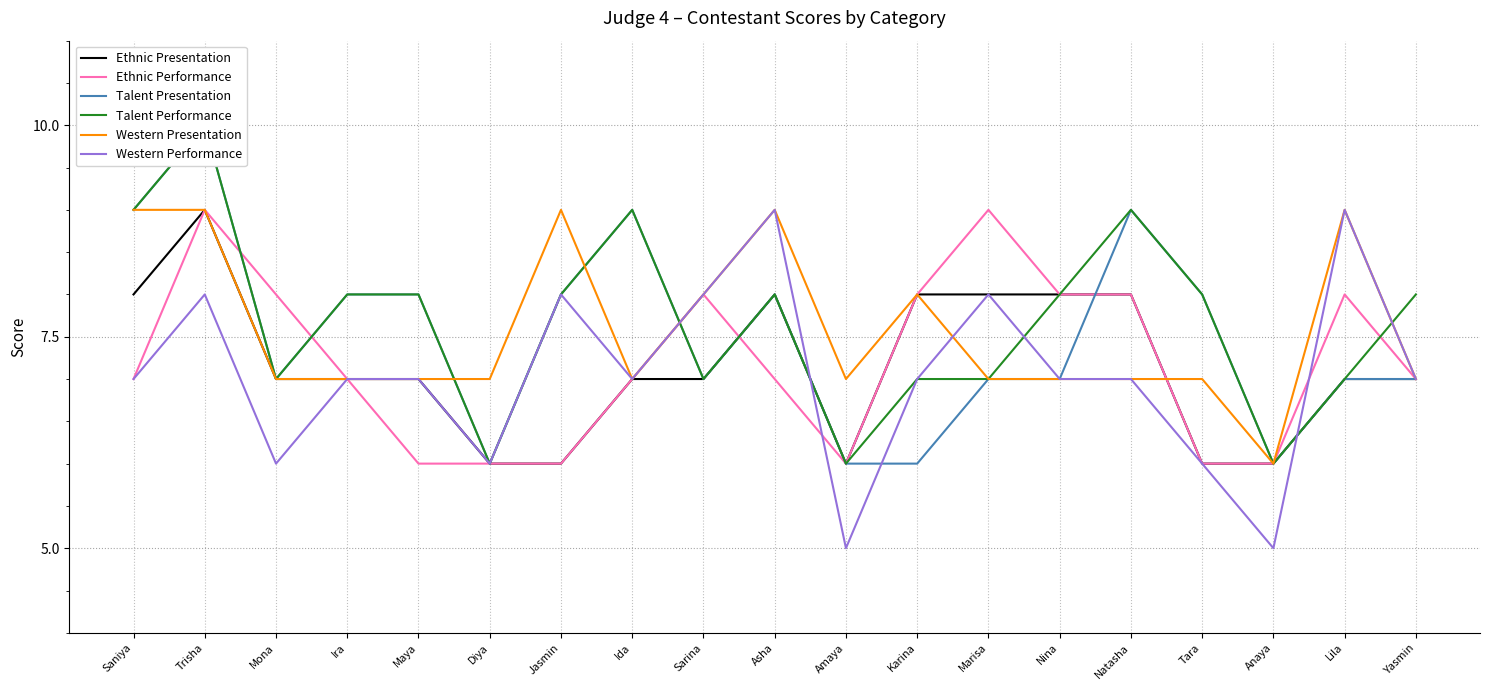

Reading left to right, what are all the values shown in this chart?

Ethnic Presentation: 8	9	7	7	7	6	6	7	7	8	6	8	8	8	8	6	6	7	7
Ethnic Performance: 7	9	8	7	6	6	6	7	8	7	6	8	9	8	8	6	6	8	7
Talent Presentation: 9	10	7	8	8	6	8	9	7	8	6	6	7	7	9	8	6	7	7
Talent Performance: 9	10	7	8	8	6	8	9	7	8	6	7	7	8	9	8	6	7	8
Western Presentation: 9	9	7	7	7	7	9	7	8	9	7	8	7	7	7	7	6	9	7
Western Performance: 7	8	6	7	7	6	8	7	8	9	5	7	8	7	7	6	5	9	7